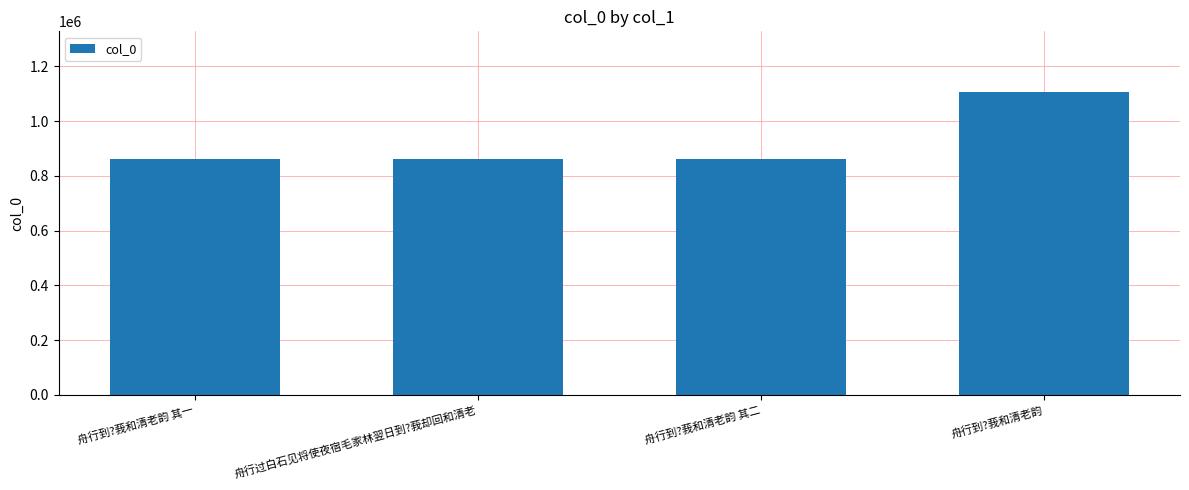

True or false: the data shows 1177206 at 舟行过白石见将使夜宿毛家林翌日到?莪却回和清老.

False